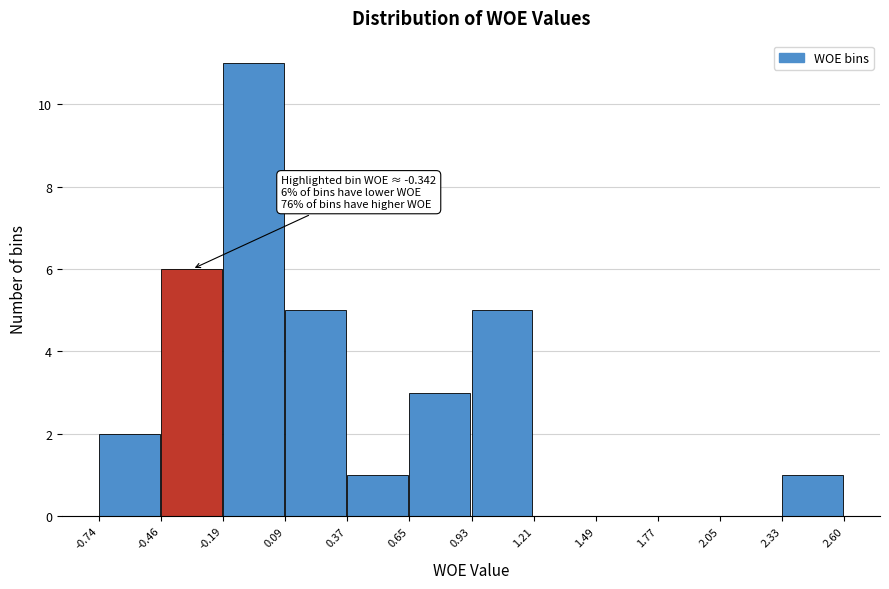

Over which range of the x-axis is the bar tallest?

-0.19 to 0.09